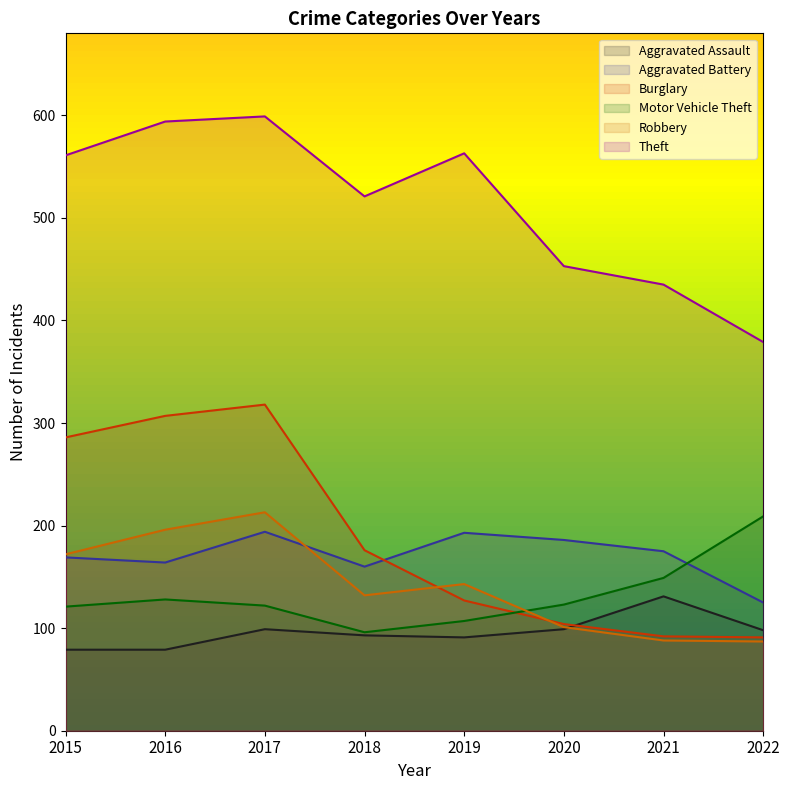

In Robbery, how many points are higher than both neighbors (excluding endpoints)?

2